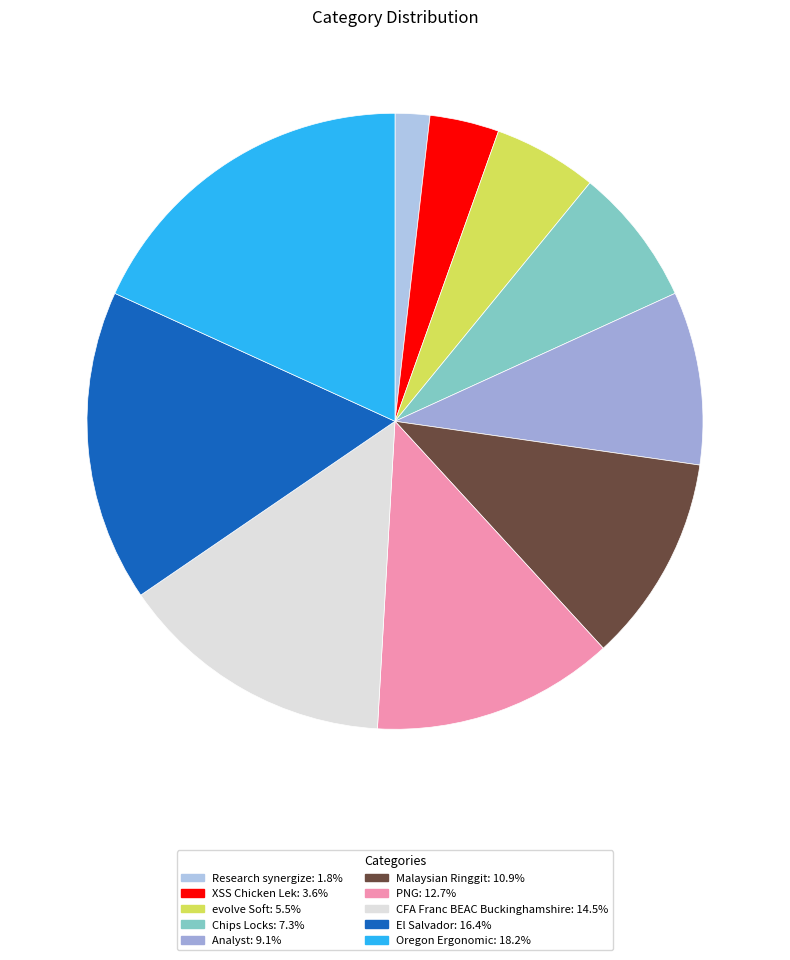

Between evolve Soft and XSS Chicken Lek, which is larger?

evolve Soft